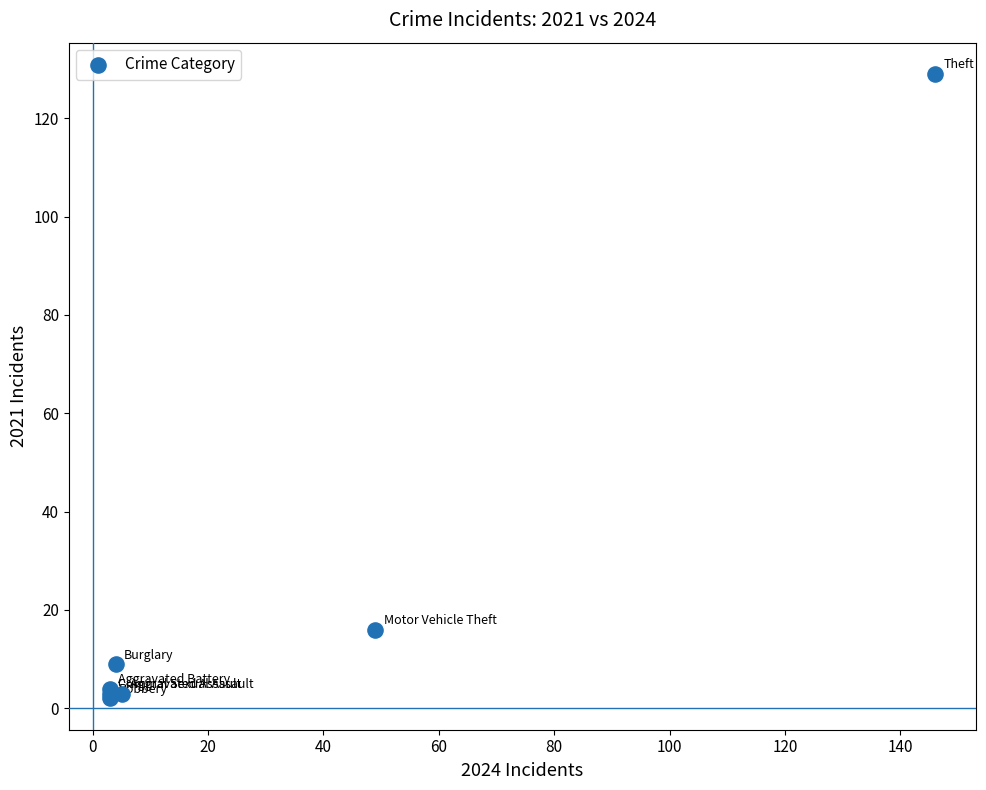

What Y value in the scatter plot is closest to 65?

16